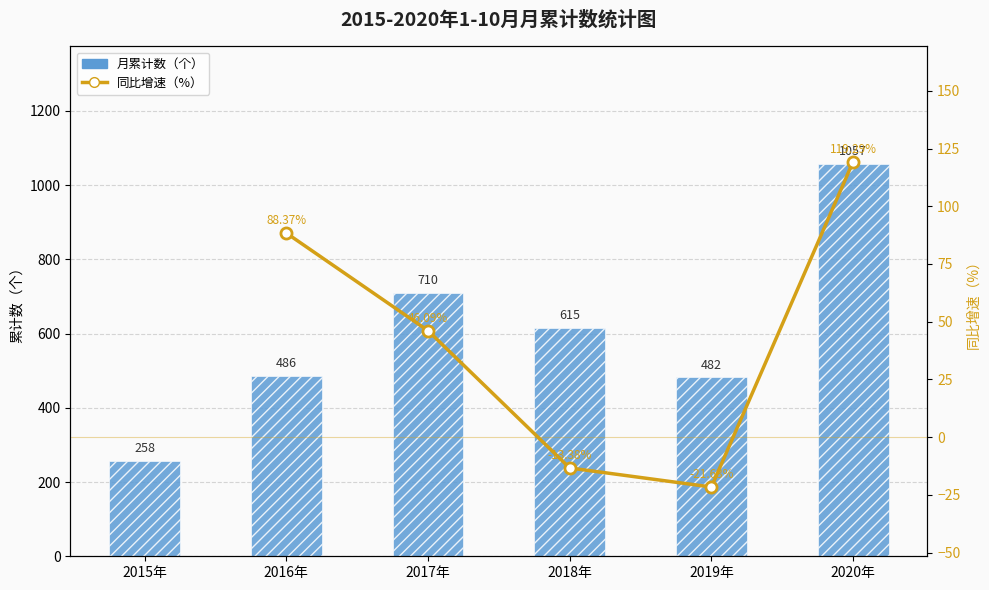

The value of 月累计数（个） at 2017年 is 710.0. True or false?

True